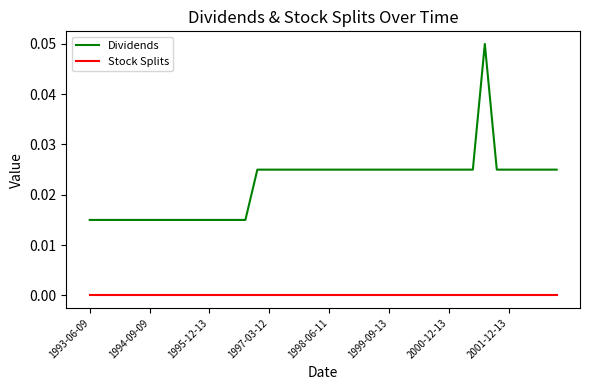

At how many categories does at least one series exceed 0?

40